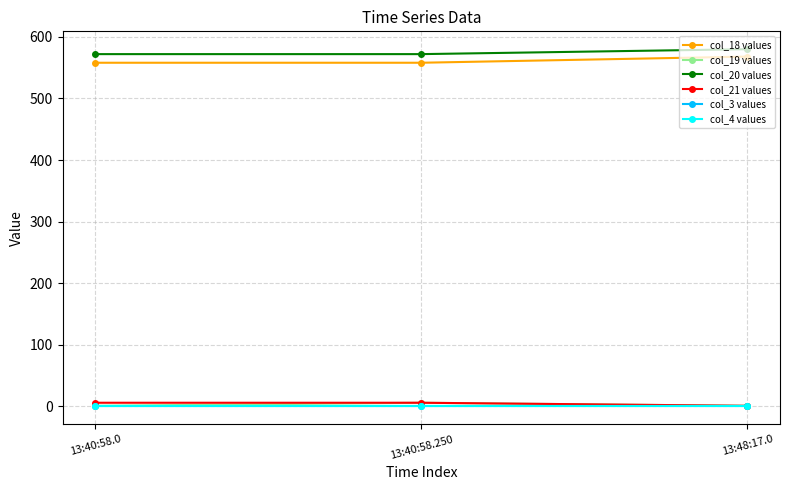

Rank the series by their maximum value, from highest to lowest.

col_20 values, col_18 values, col_19 values, col_21 values, col_3 values, col_4 values